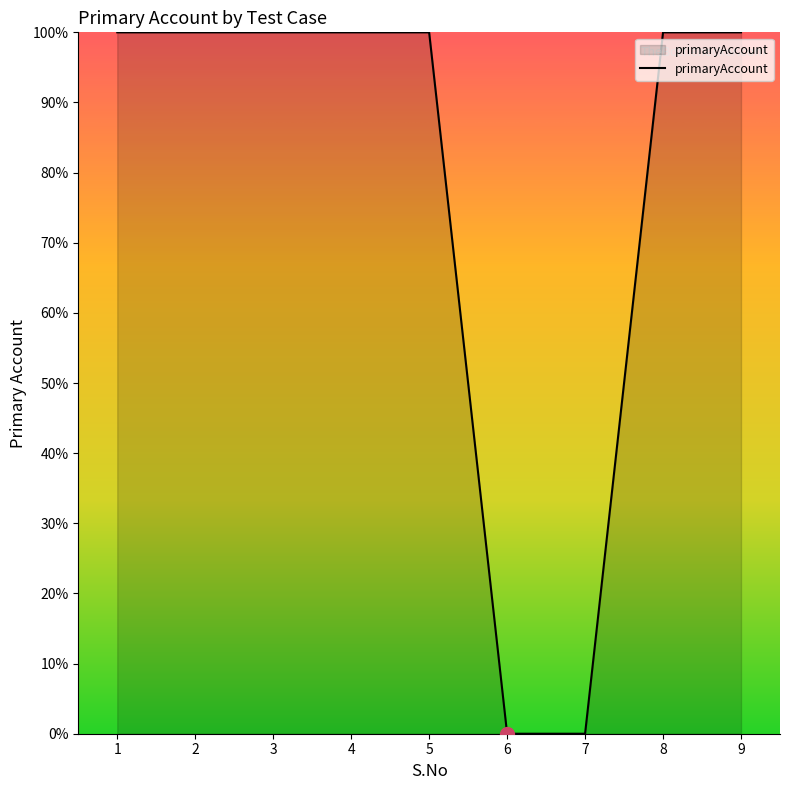

Count the number of data series in this chart.

1